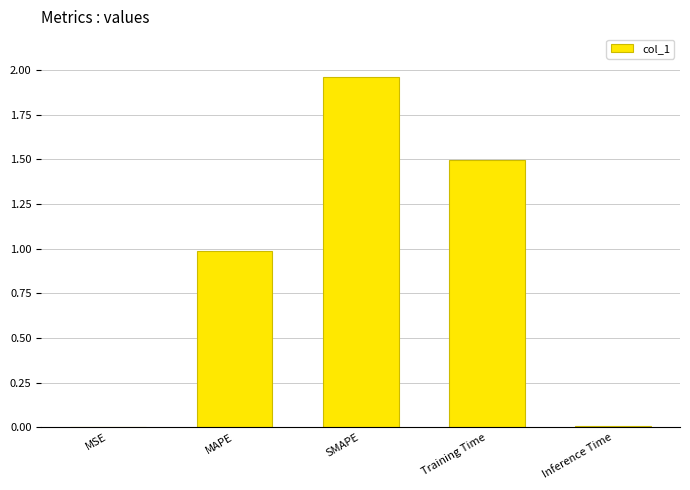

Is it true that the value at Training Time is 1.5?

True